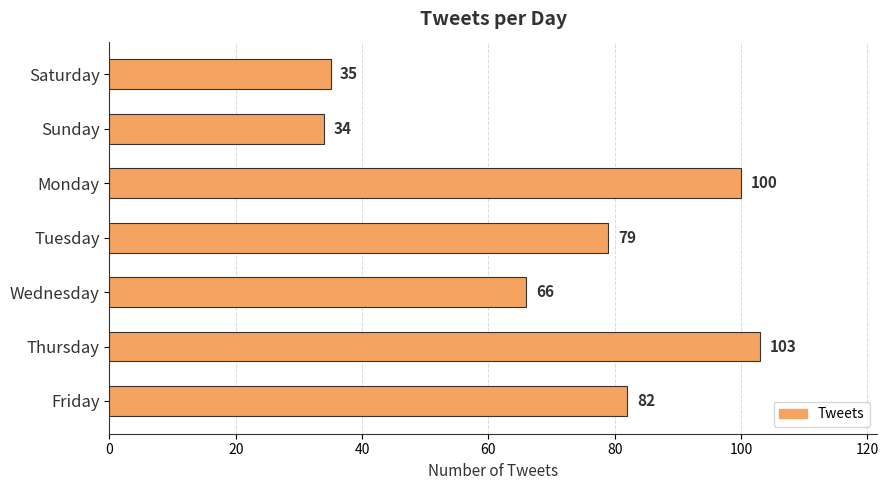

What is the smallest value displayed?

34